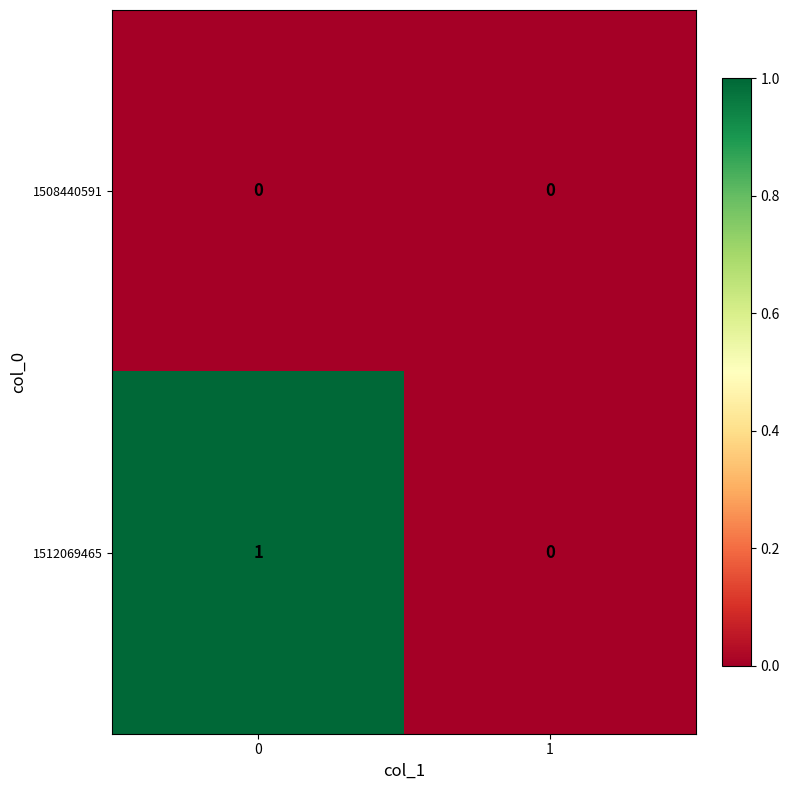

What is the maximum value shown in the chart?

1